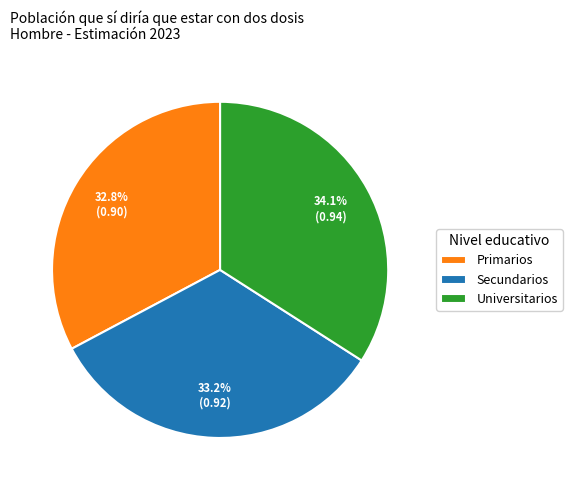

To the nearest percent, what percentage of the pie is Secundarios?

33%